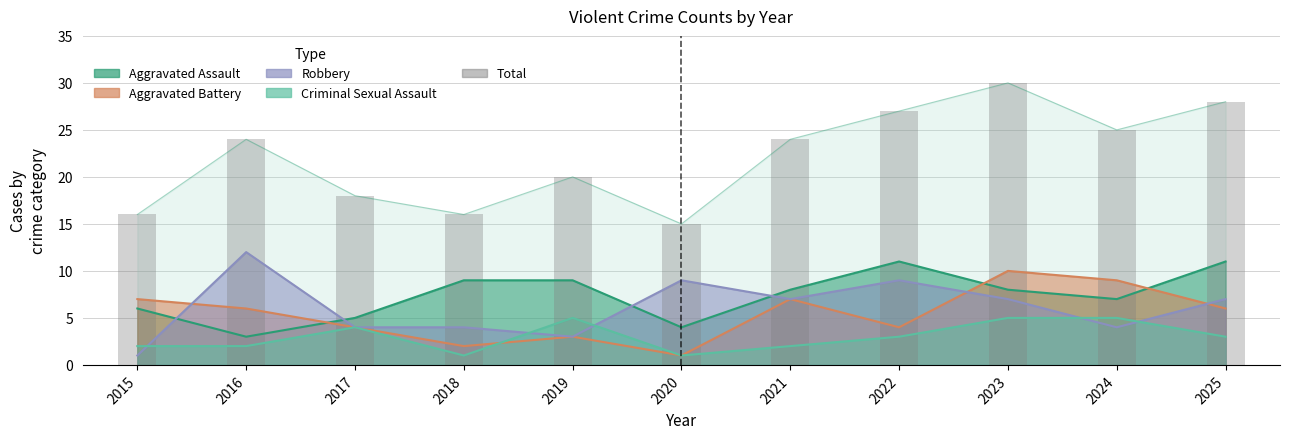

What is the difference between the maximum and minimum values?

15